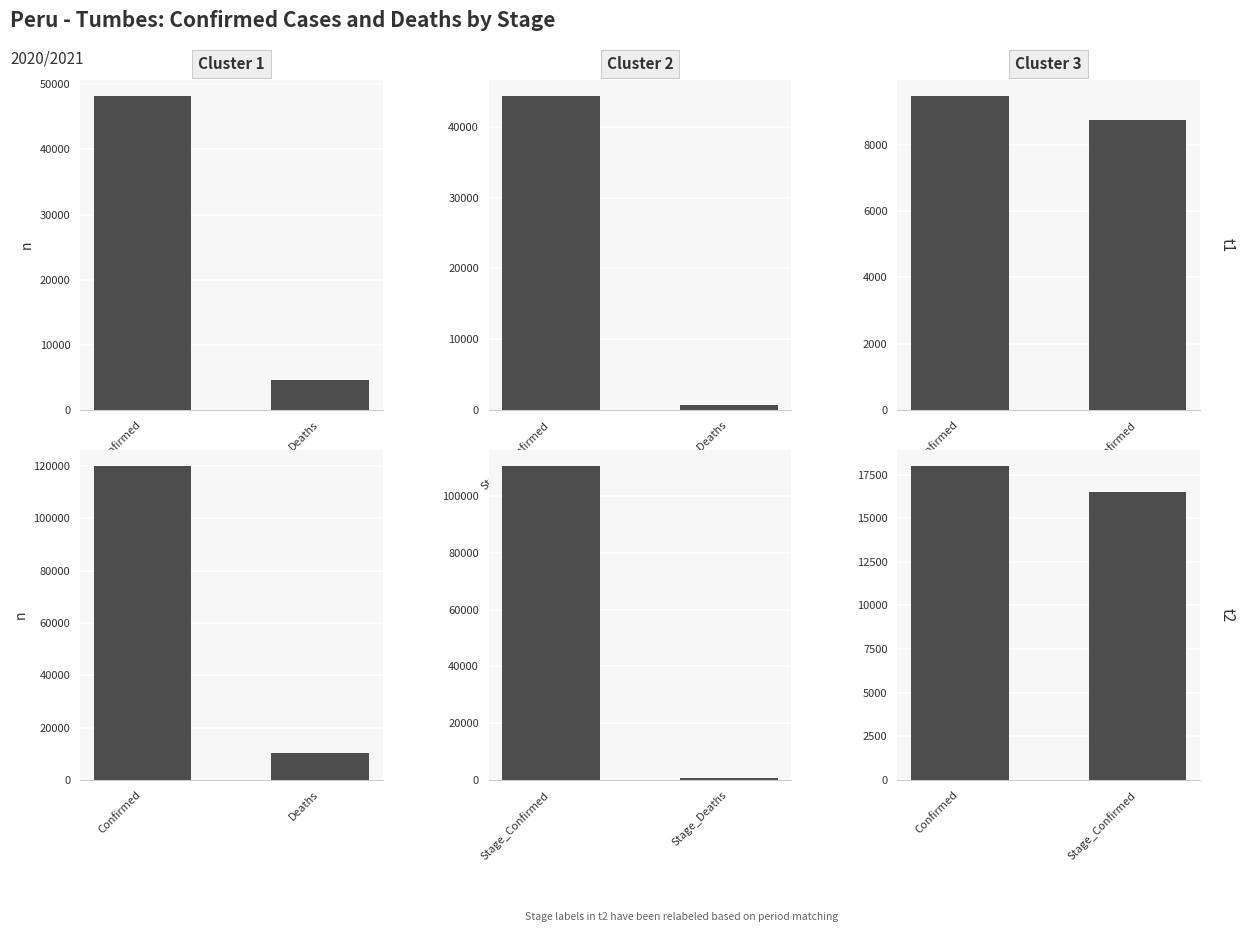

Between Deaths and Confirmed, which is larger?

Confirmed